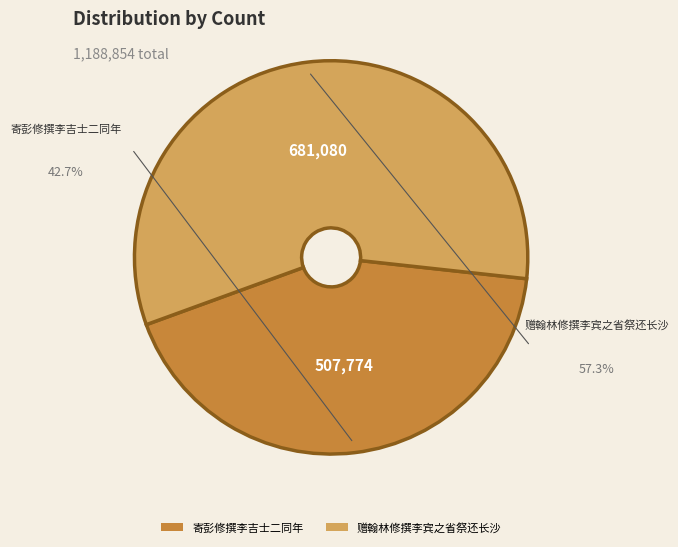

Count the number of slices in the pie.

2